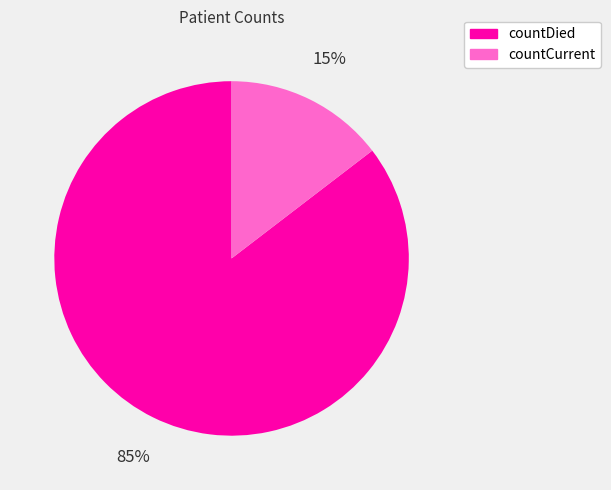

To the nearest percent, what is the combined percentage of countDied and countCurrent?

100%